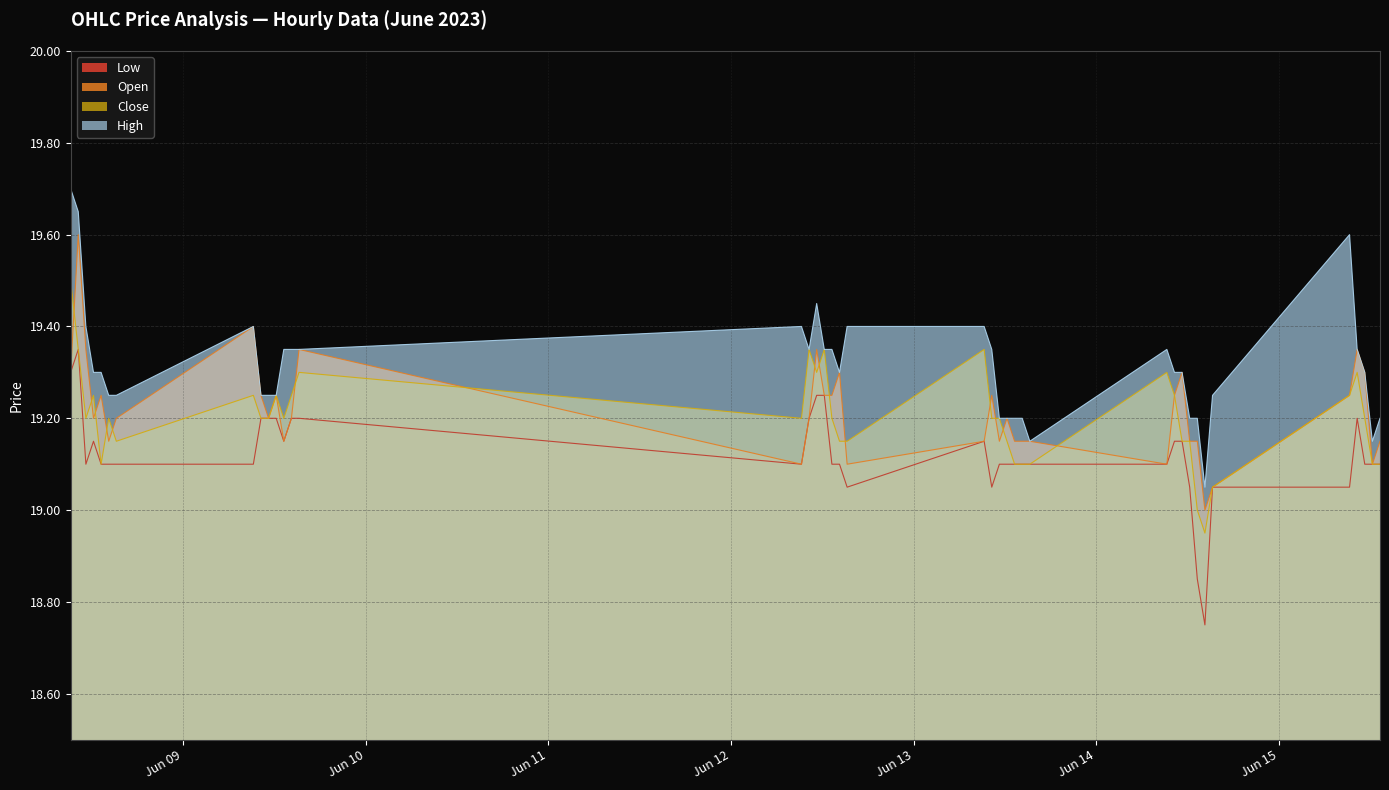

How many lines are shown in the chart?

4